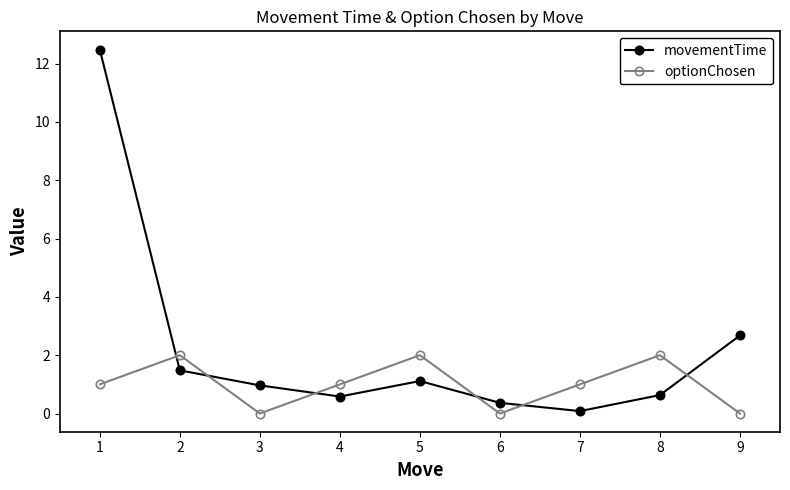

What is the value of the movementTime point at the 5th from the left?

1.1